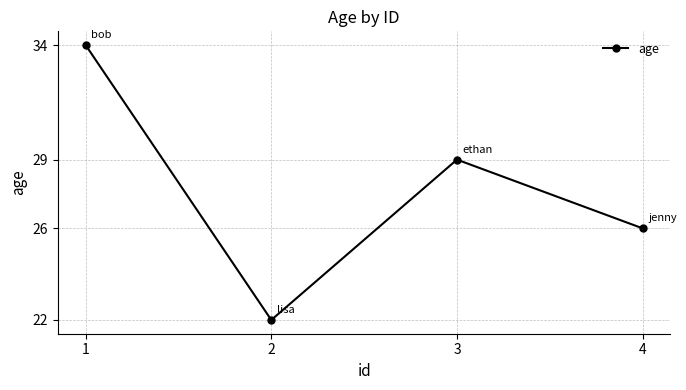

Is it true that the value at 4 is 11?

False